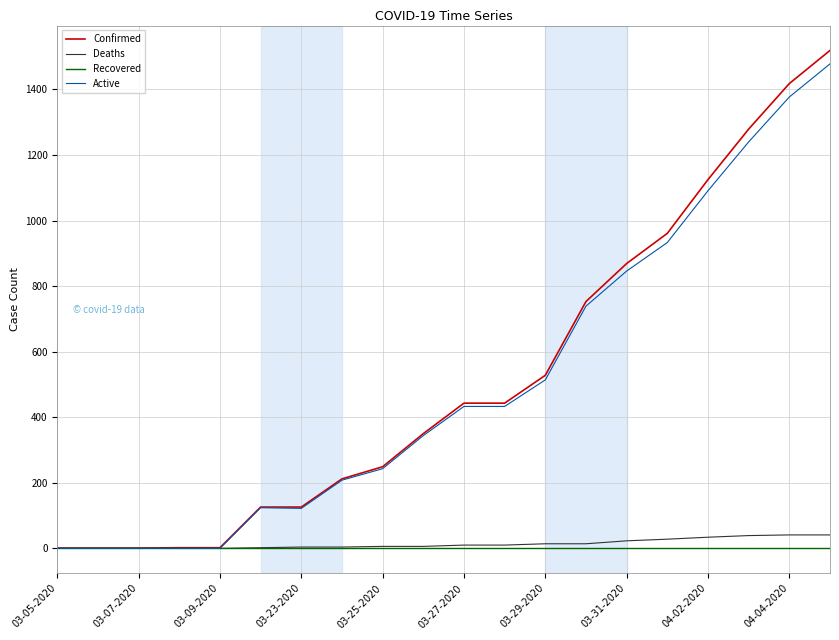

How many values in the Active series are below 433?

10